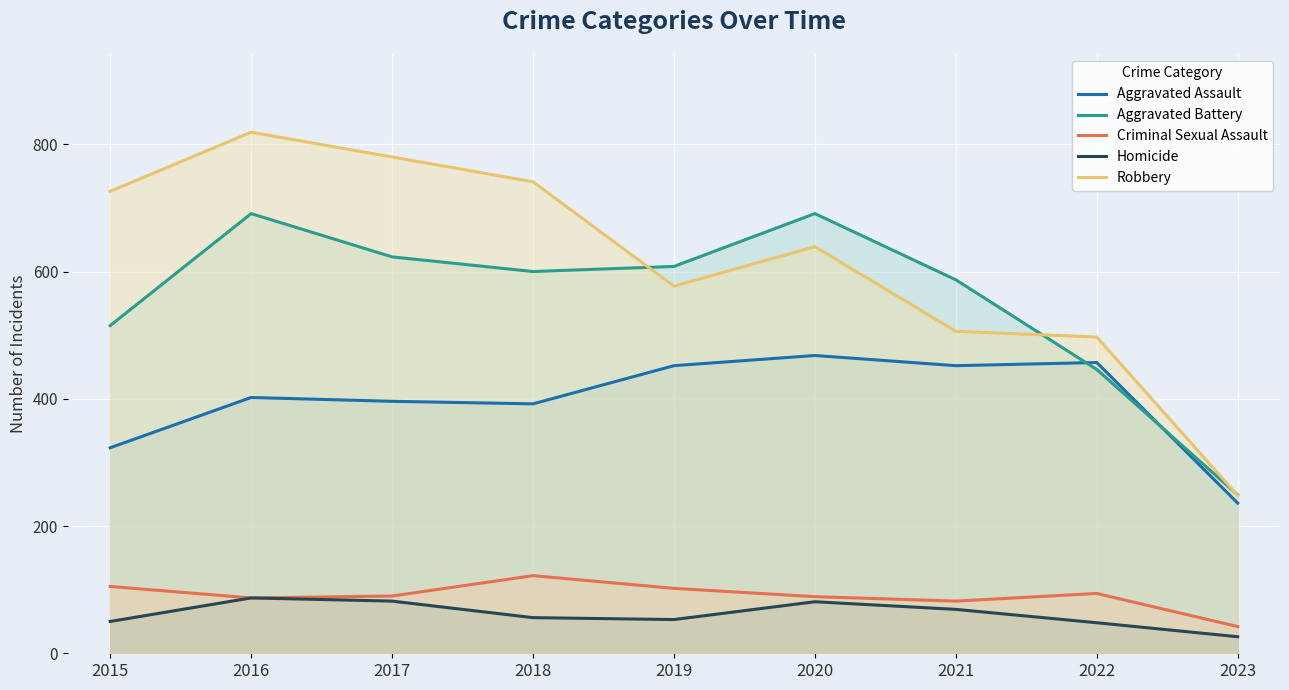

The value of Criminal Sexual Assault at 2023 is 63. True or false?

False